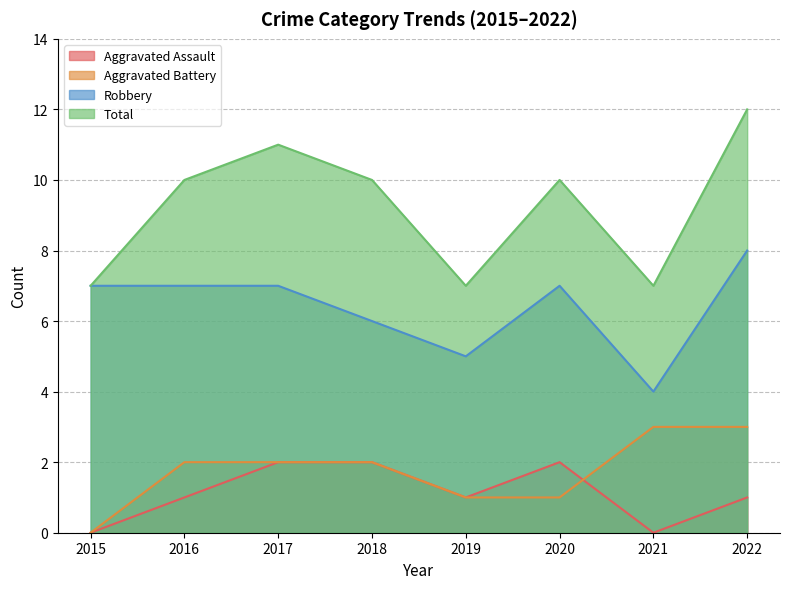

How many values in the Total series are below 10?

3